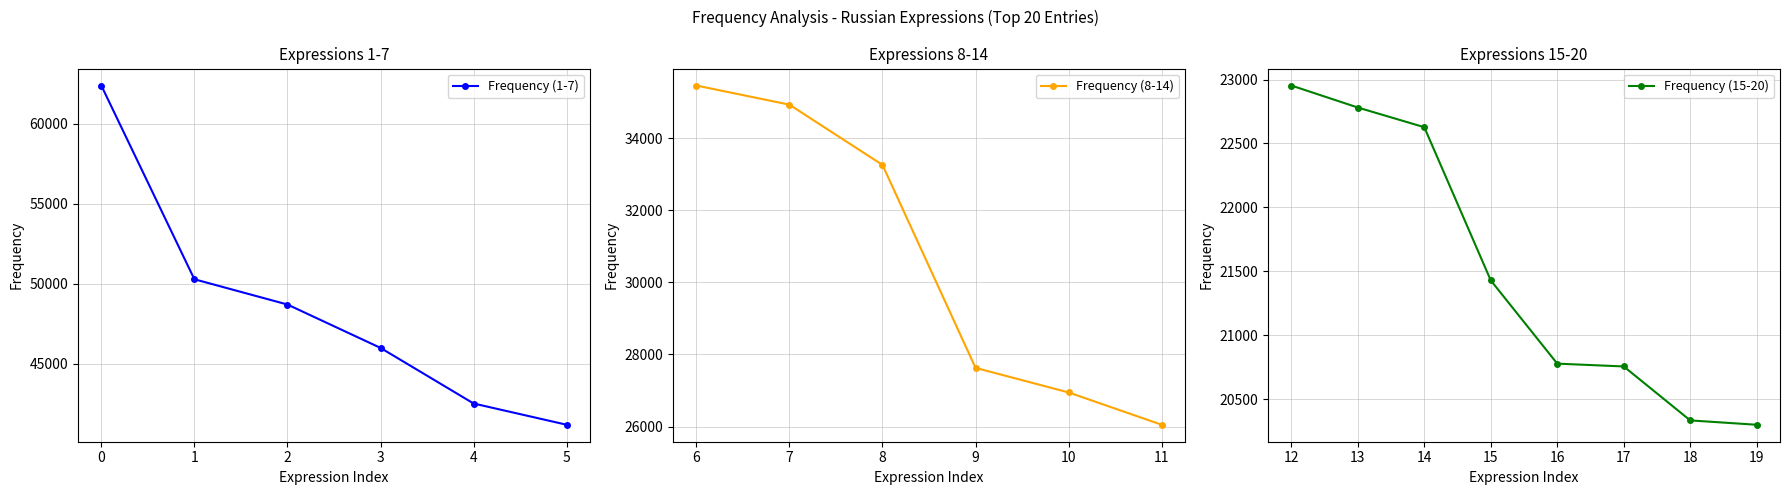

What is the maximum value shown in the chart?

62371